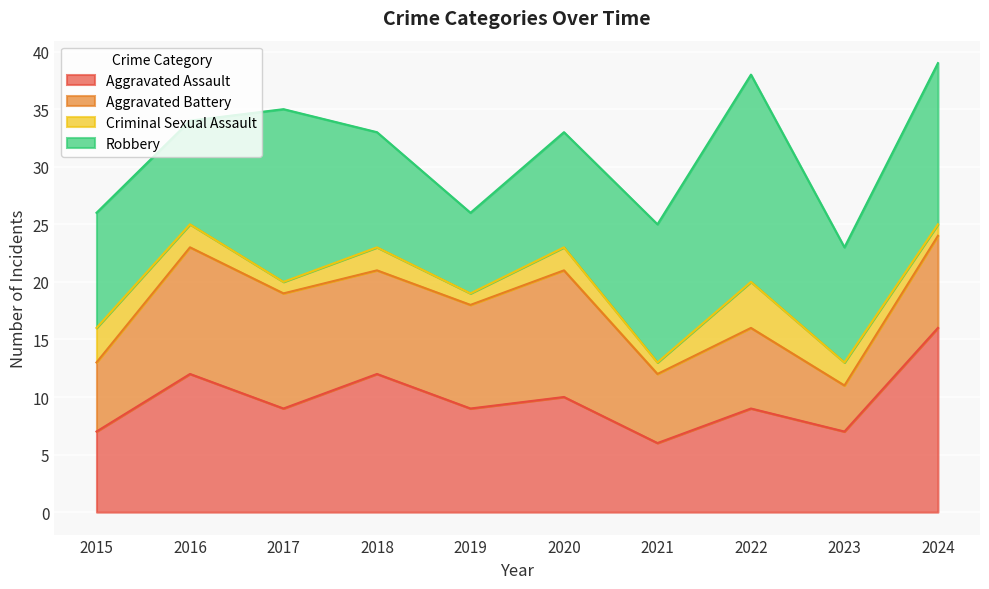

What is the value of the Aggravated Assault point at the 6th from the left?

10